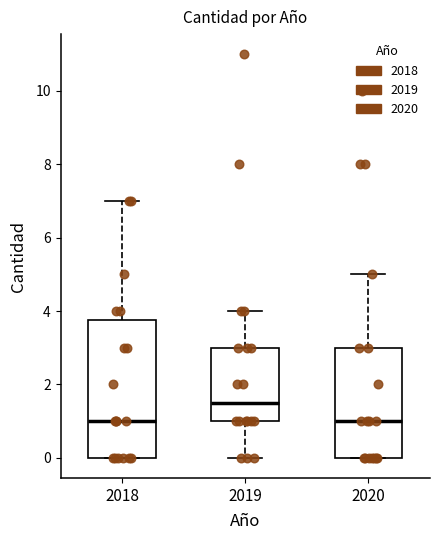

Which box has the highest median line?

2019